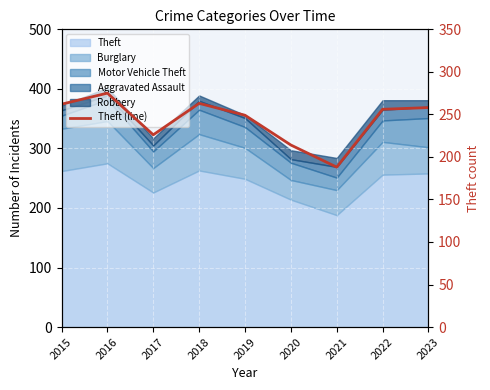

How many interior local peaks (higher than both neighbors) does the data have?

2